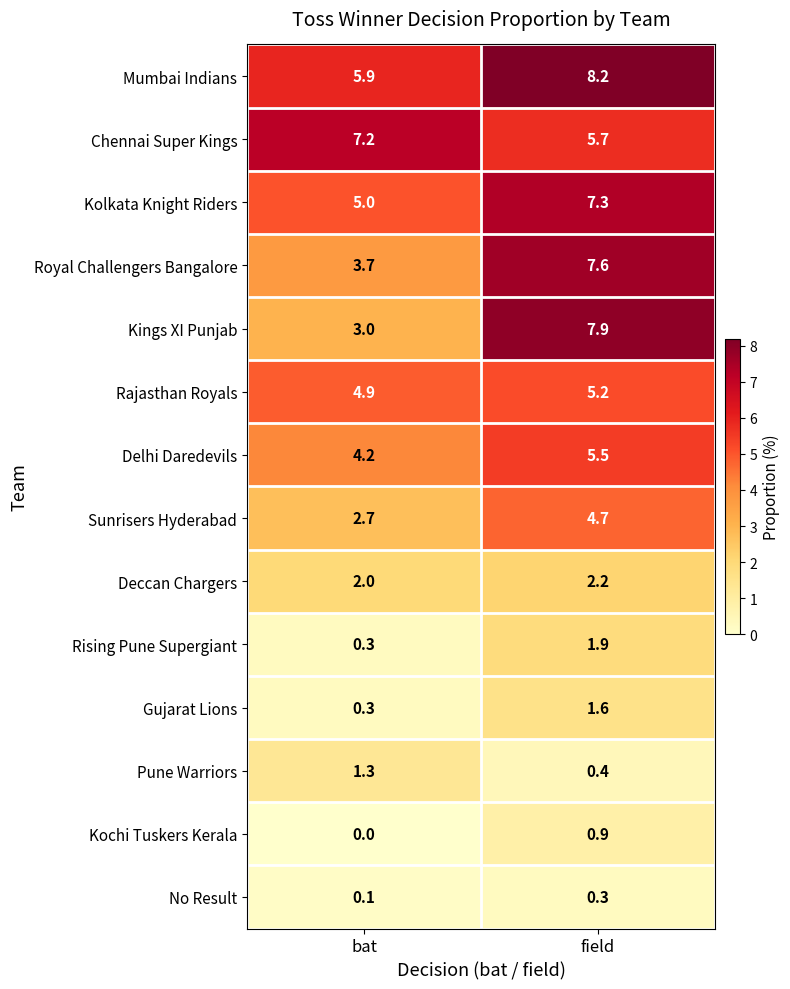

Read the Rising Pune Supergiant value at bat.

0.3